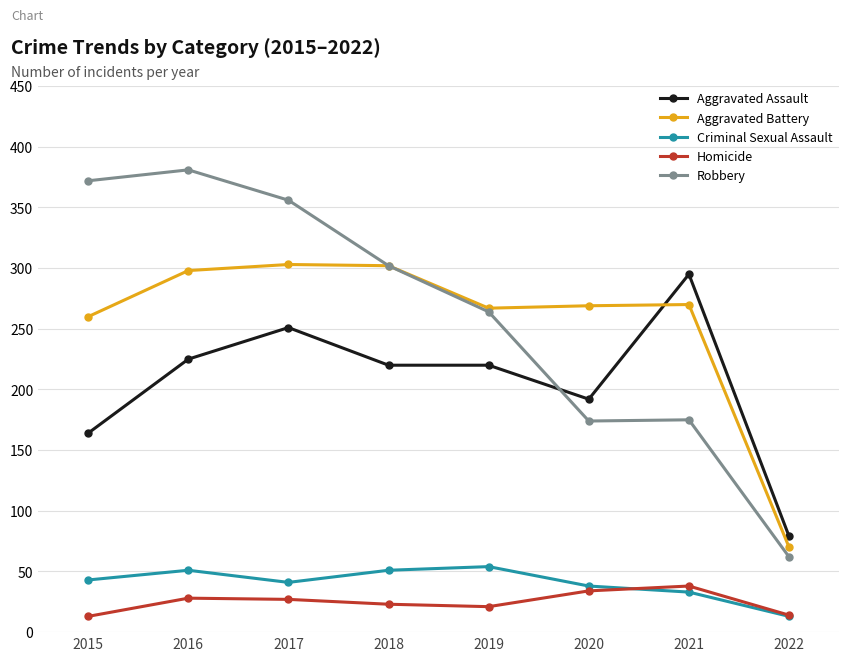

What is the difference between the highest and lowest values at 2017?

329